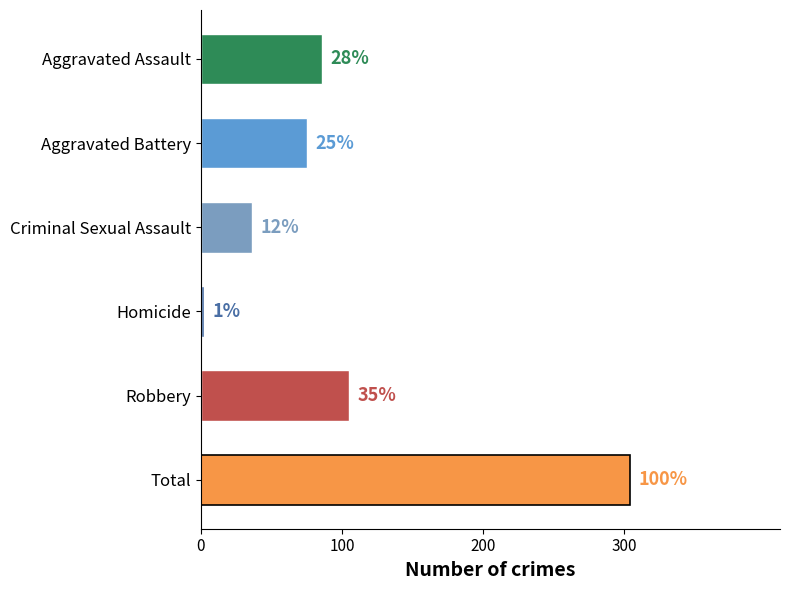

Which category has the highest value across all series?

Total